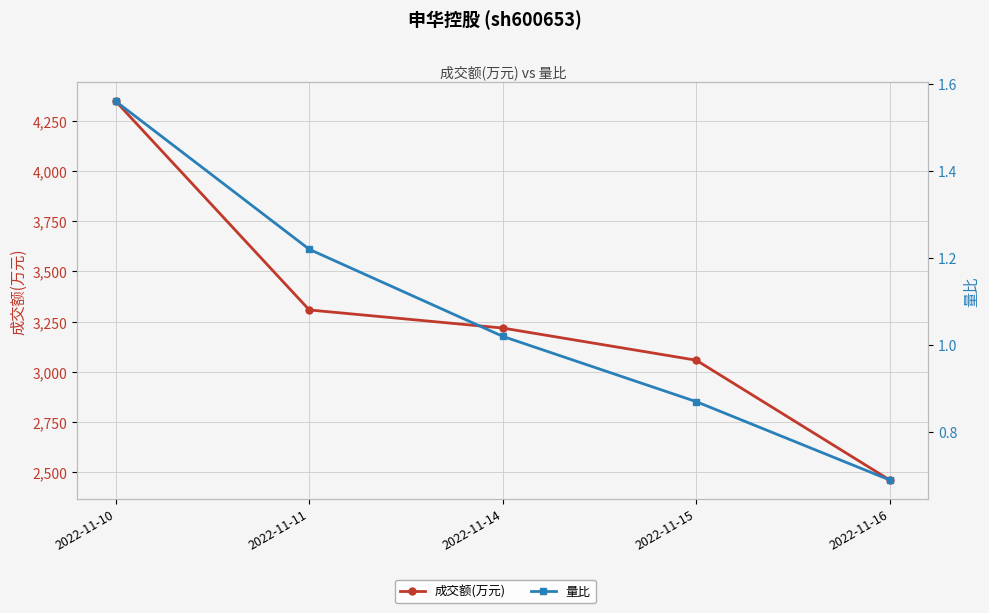

At which label does 量比 reach its minimum?

2022-11-16